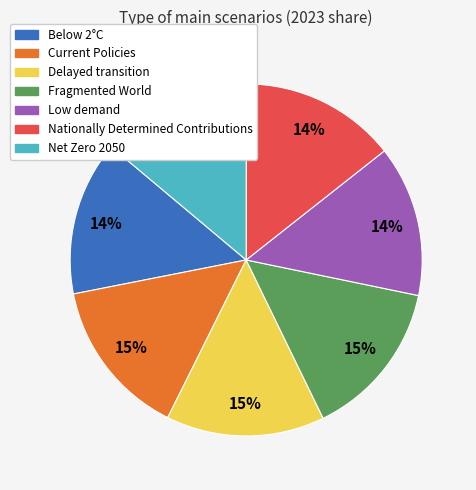

To the nearest percent, what portion does Low demand represent?

14%